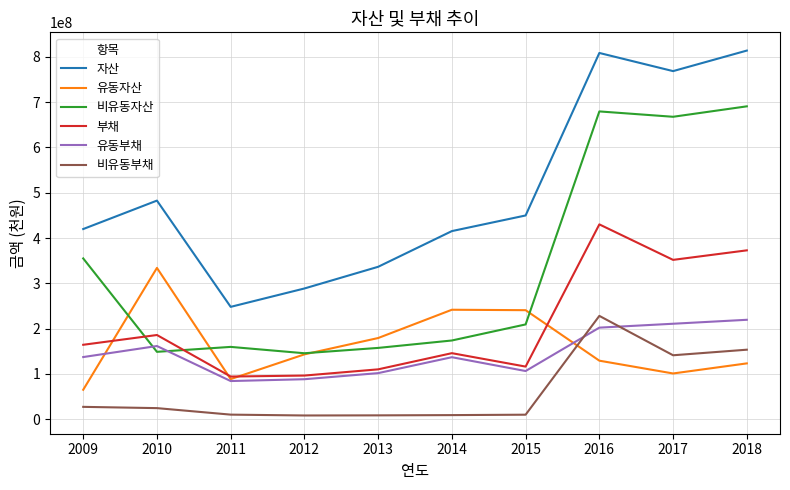

At which category does 자산 reach its first local valley?

2011